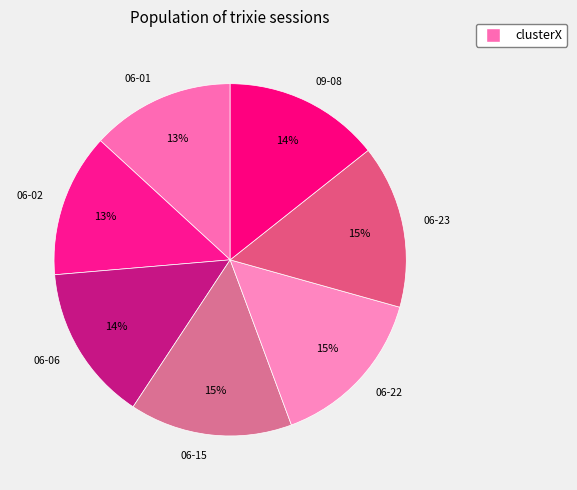

Do 09-08 and 06-02 together represent more than half of the pie?

No